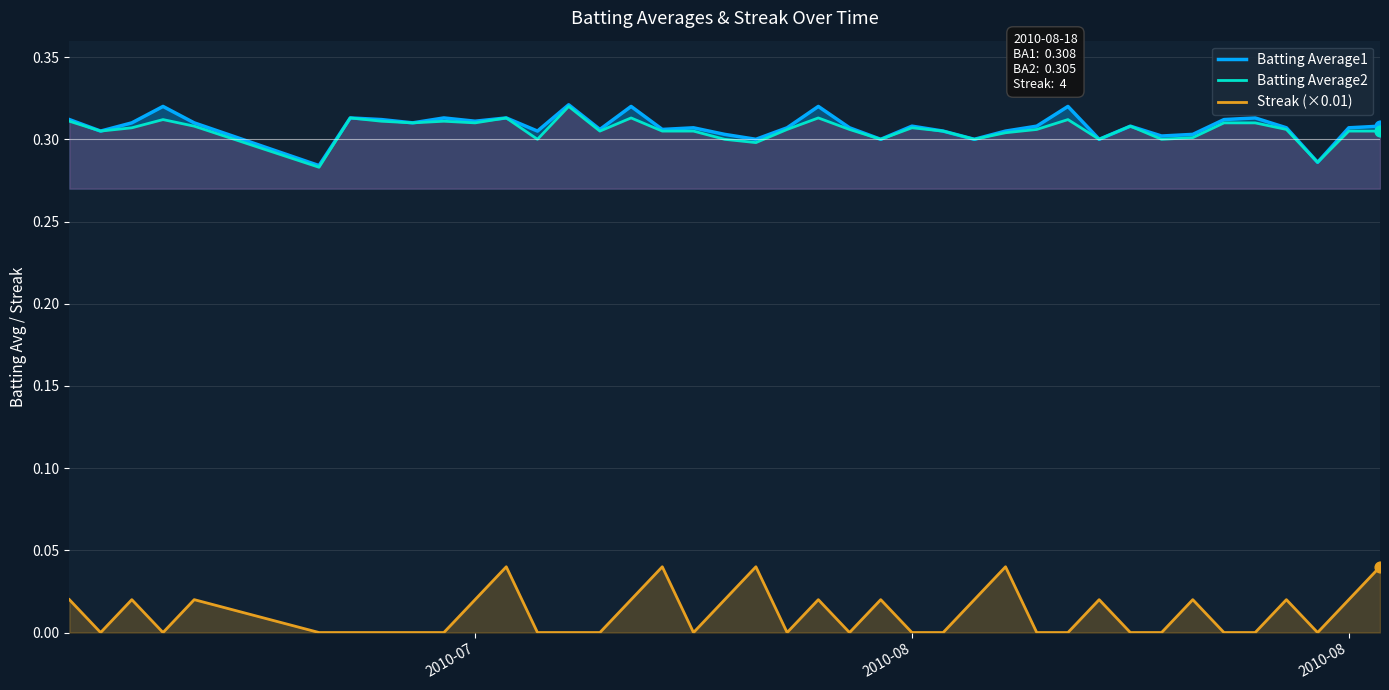

What are all the series names shown in the legend?

Batting Average1, Batting Average2, Streak (×0.01)